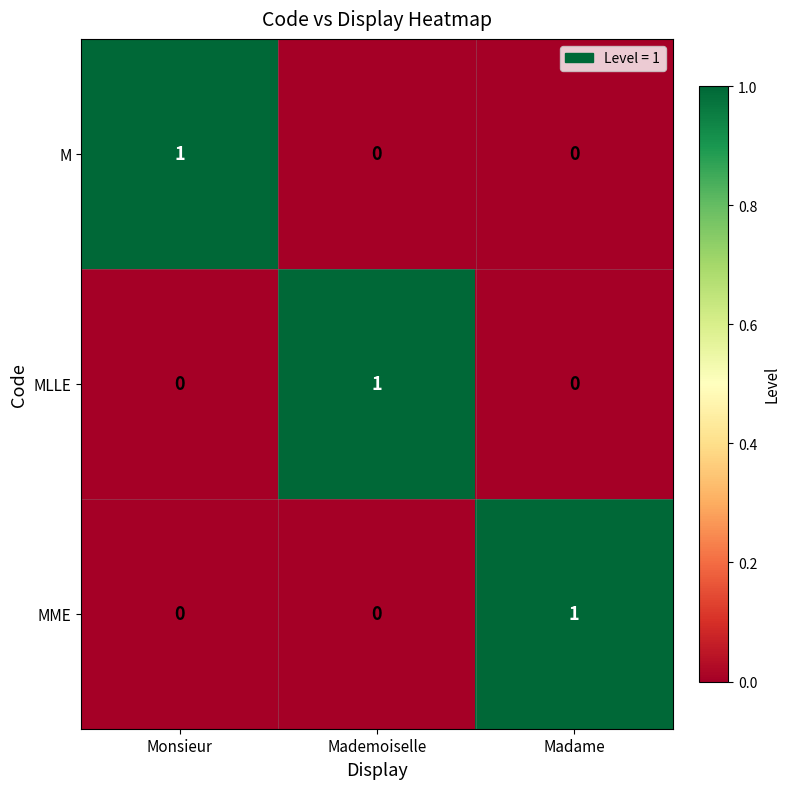

Reading left to right, transcribe all the data shown in this chart.

M: 1	0	0
MLLE: 0	1	0
MME: 0	0	1